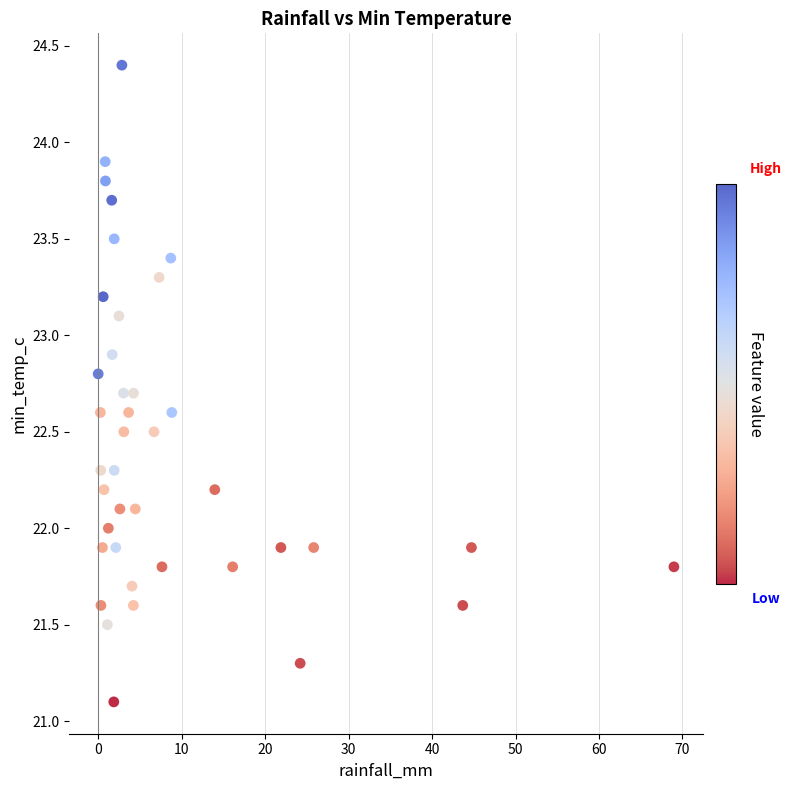

What is the range of X values (max minus min)?

69.0